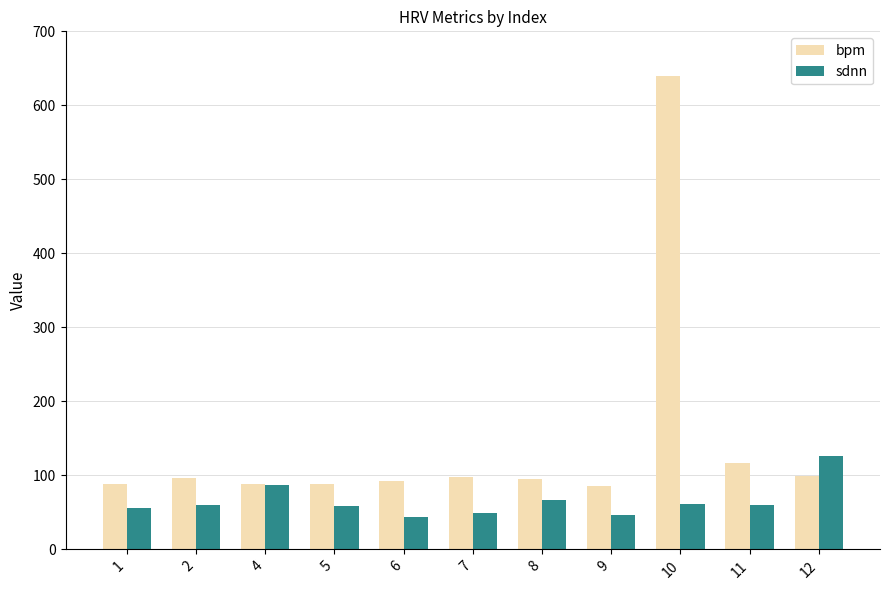

The value of bpm at 9 is 52.9. True or false?

False